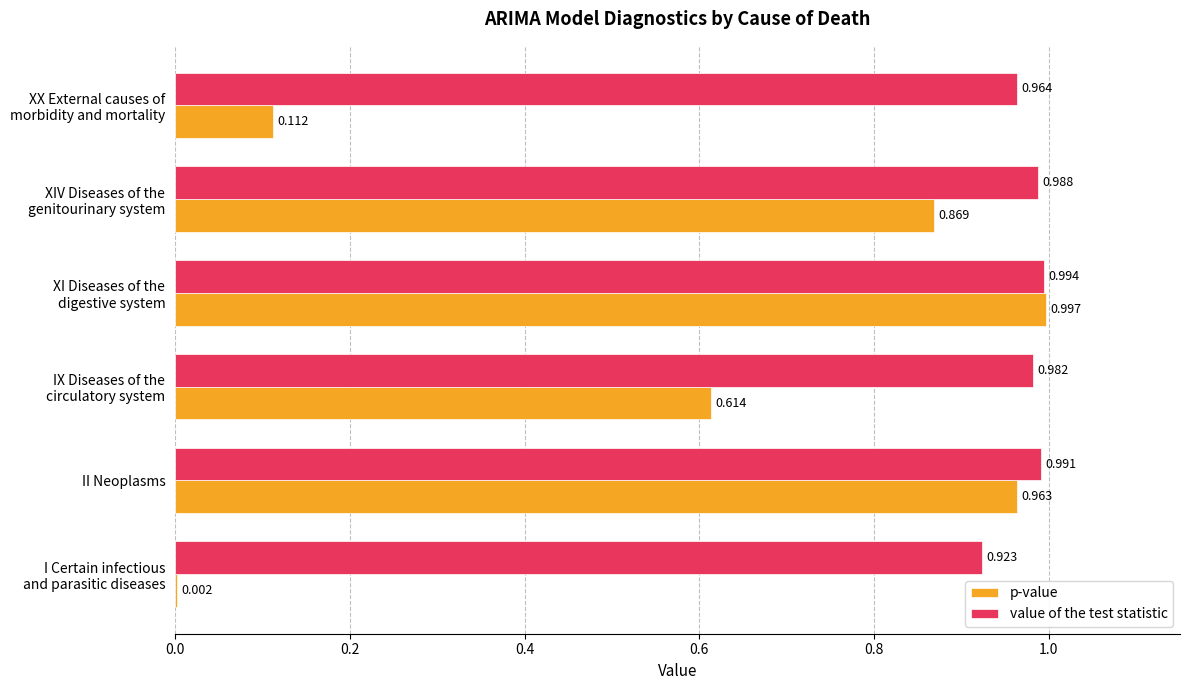

Which series has the largest total across all categories?

value of the test statistic